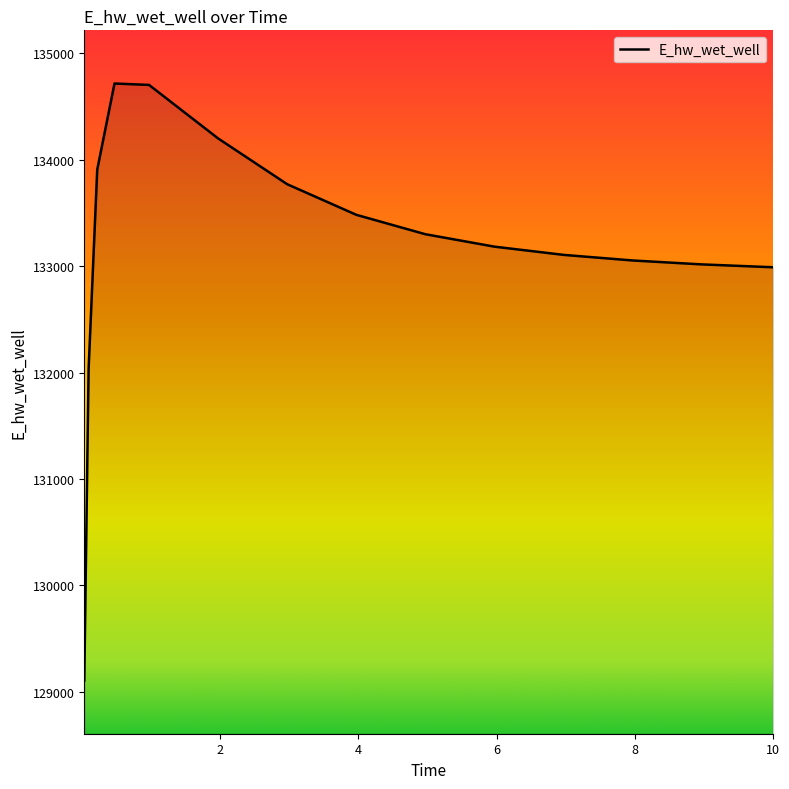

What is the minimum value shown in the chart?

129103.6